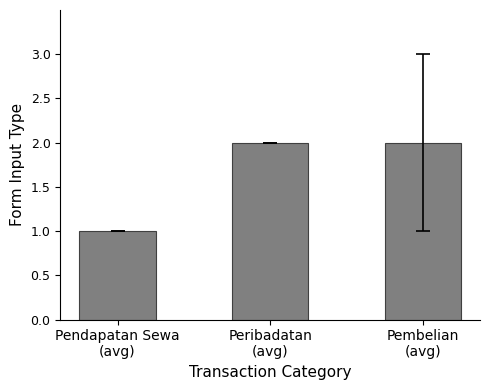

Which category has the lowest value across all series?

Pendapatan Sewa
(avg)